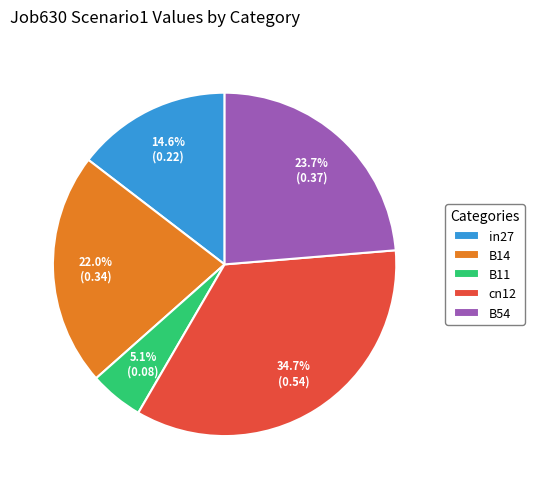

To the nearest percent, what is the average slice percentage?

20%